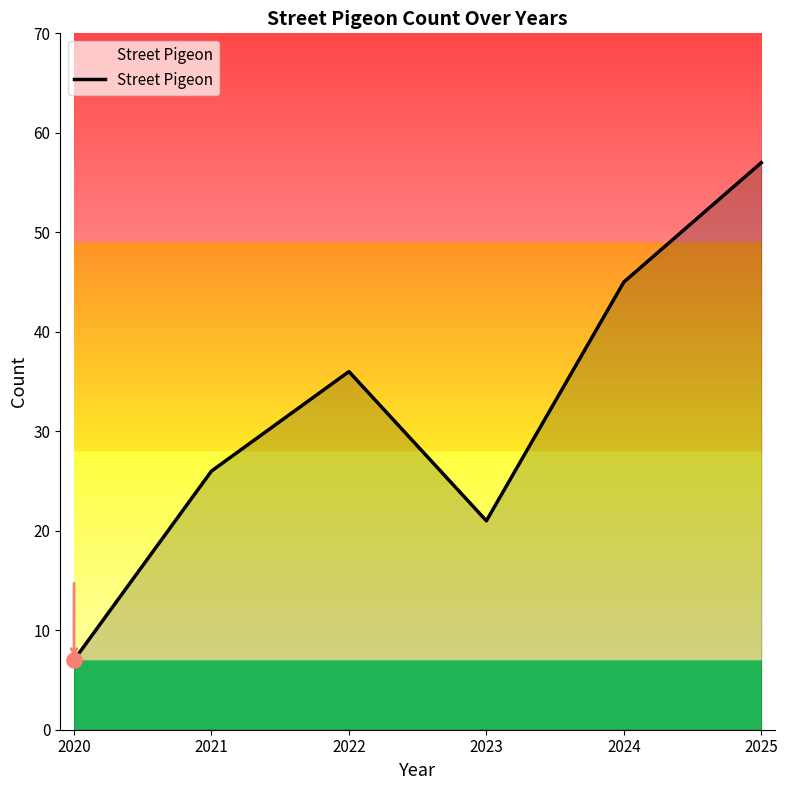

What is the ratio of the value at 2023 to the value at 2022?

0.6